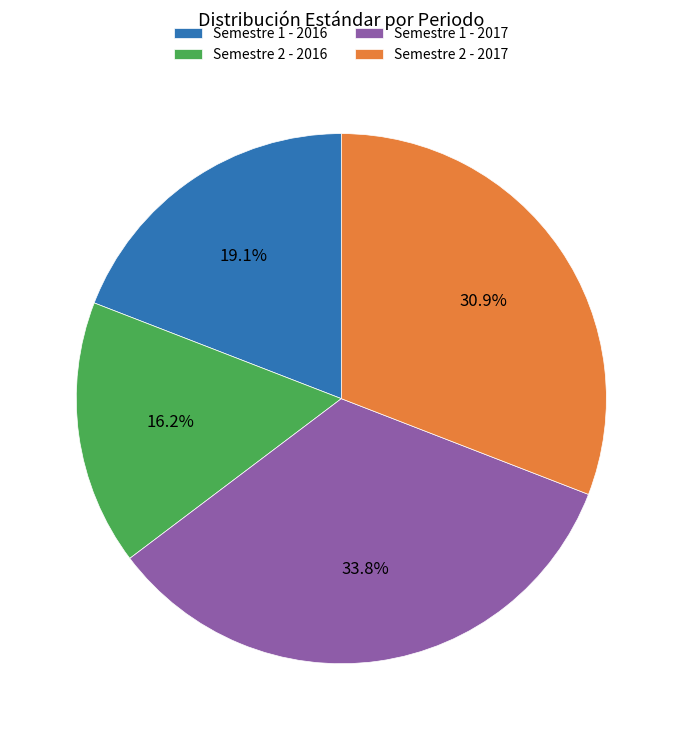

True or false: Semestre 2 - 2017 accounts for 31% of the total.

True